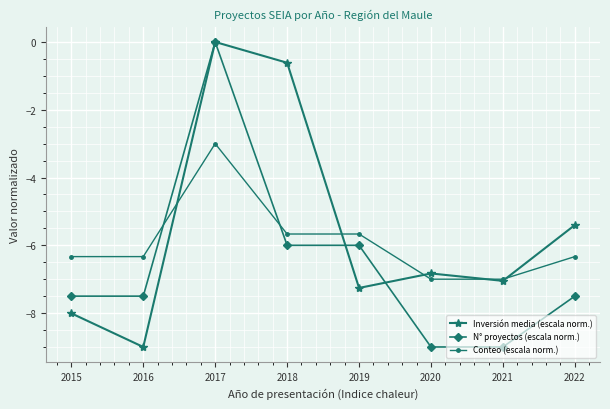

Is this an area chart (filled region under the line)?

No